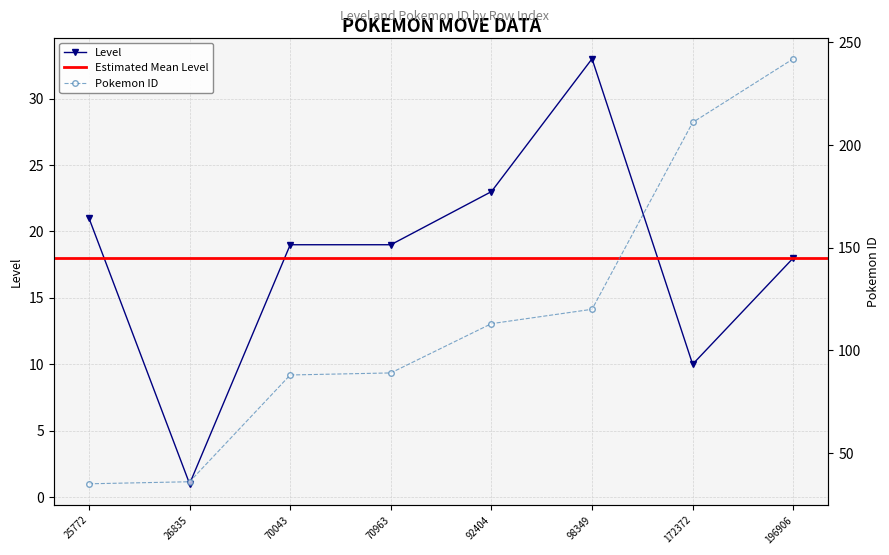

Reading left to right, transcribe all the data shown in this chart.

level: 21	1	19	19	23	33	10	18
pokemon_id: 35	36	88	89	113	120	211	242